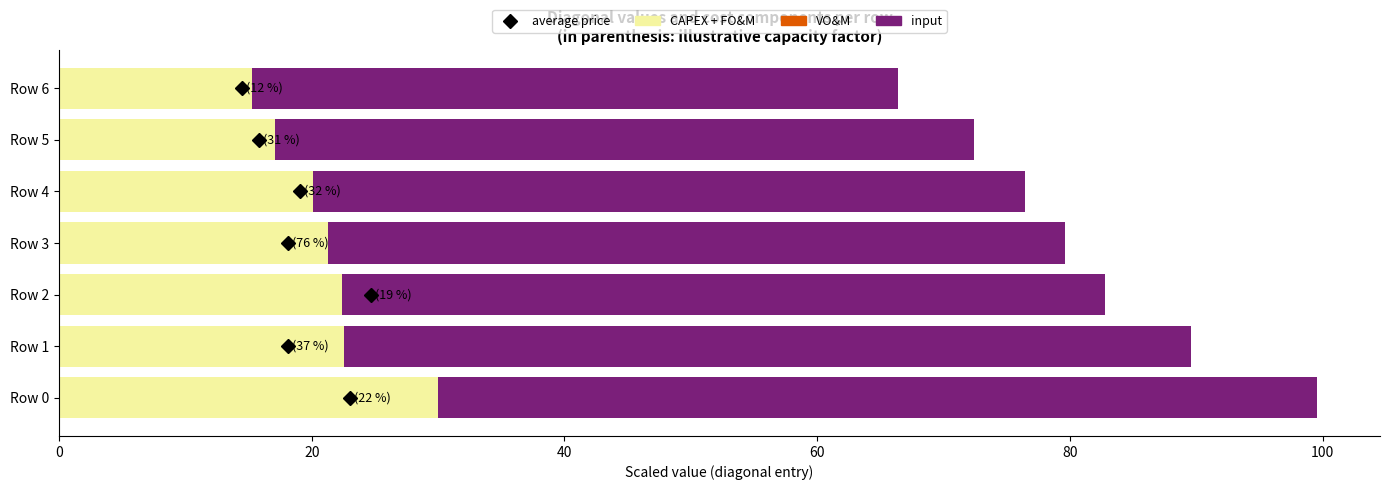

How many categories are shown in the chart?

7